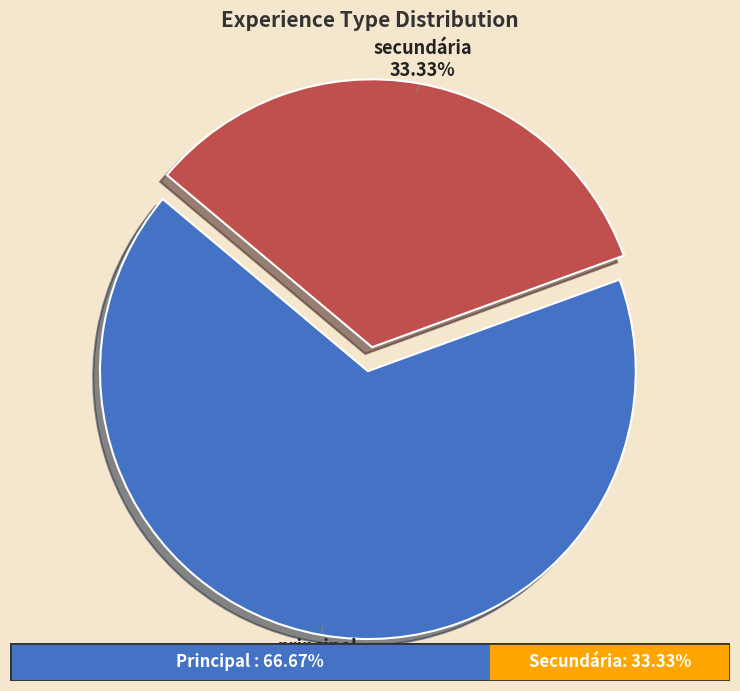

What is the ratio of the value at secundária to the value at principal?

0.5